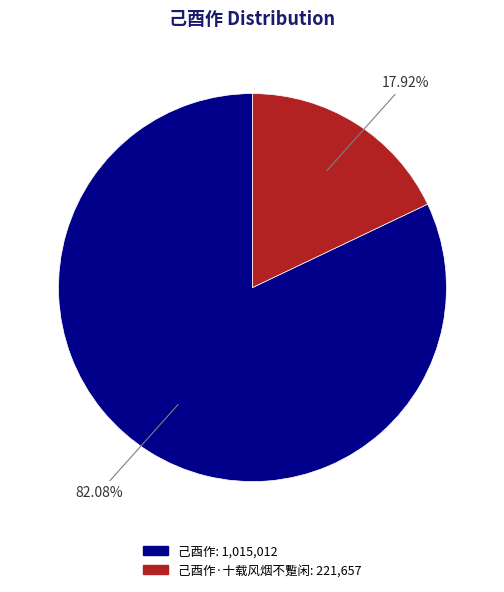

Is there any slice that represents more than half of the pie?

Yes